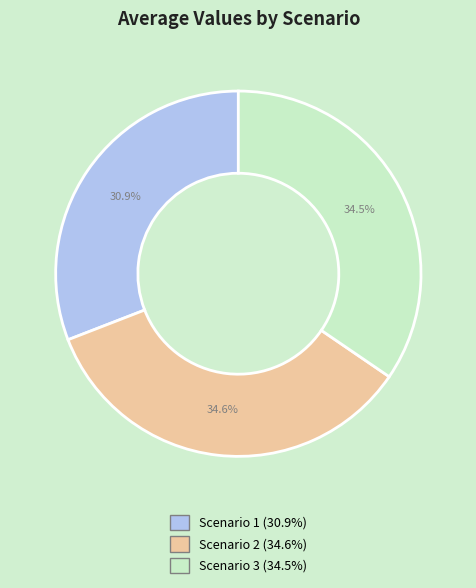

Count the number of slices in the pie.

3